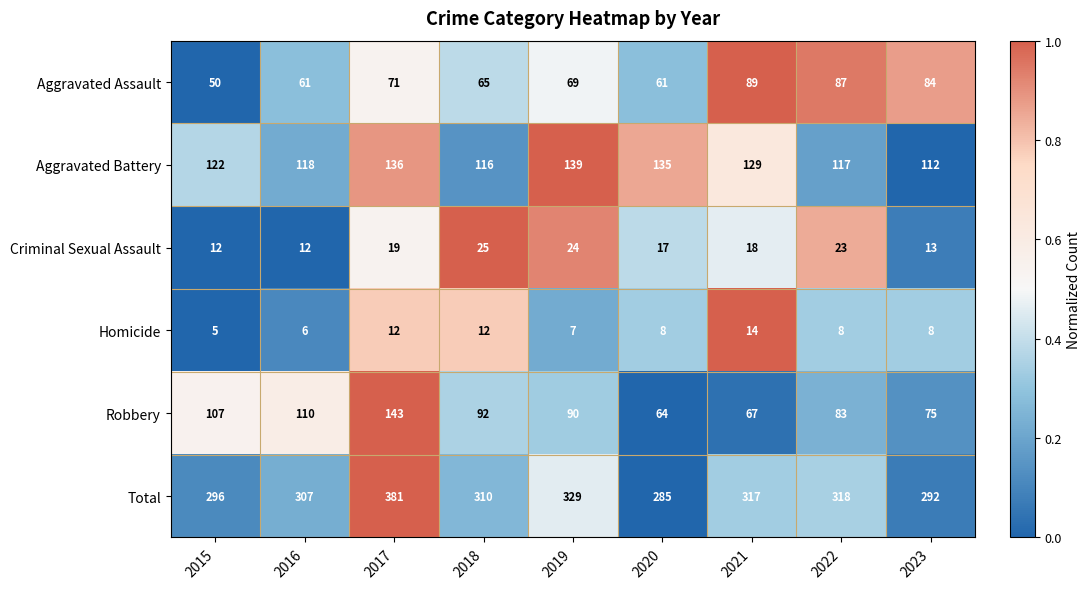

How many data points does each series have?

9